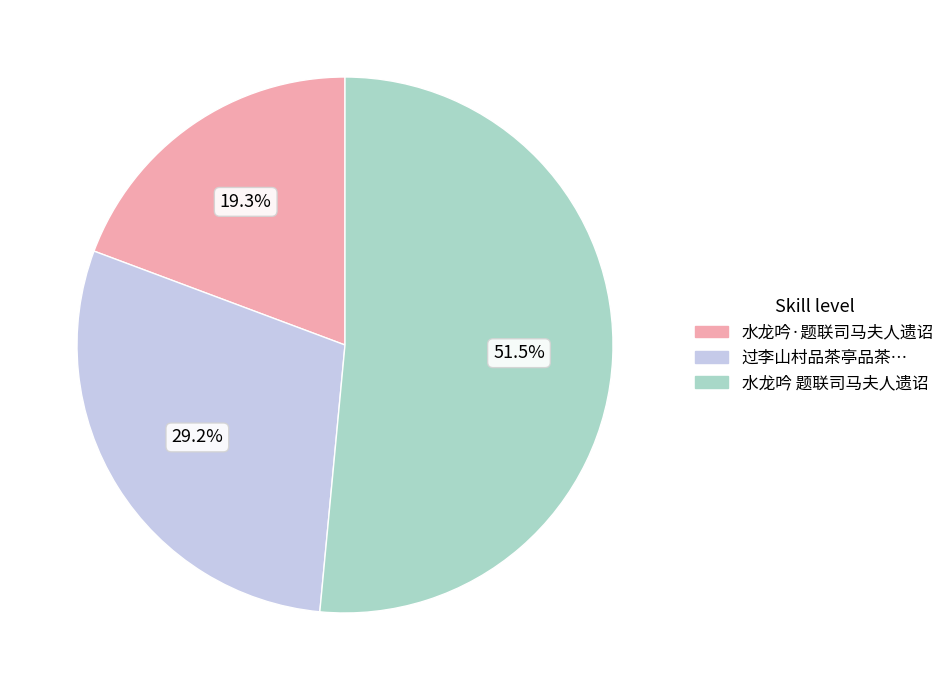

Count the number of slices in the pie.

3